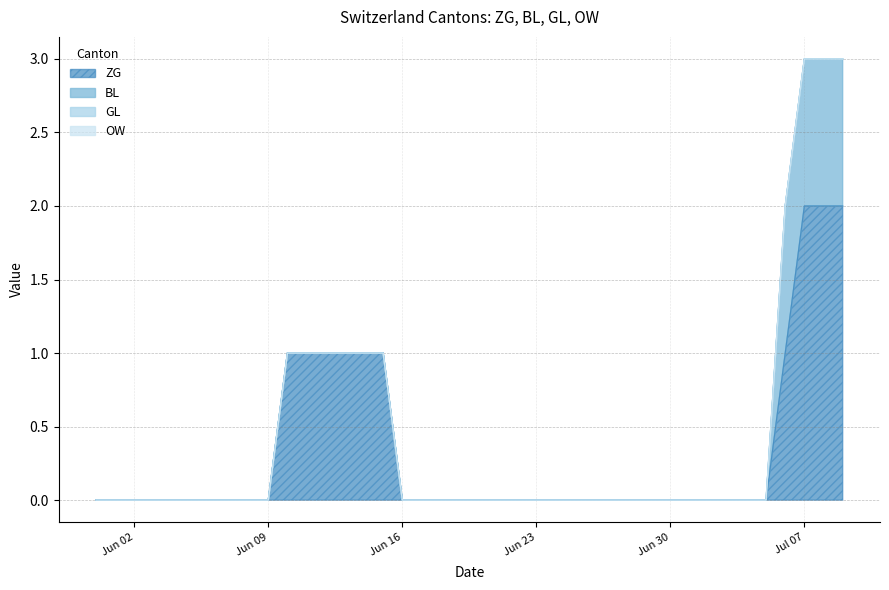

The value of ZG at 2020-06-27 is -1. True or false?

False